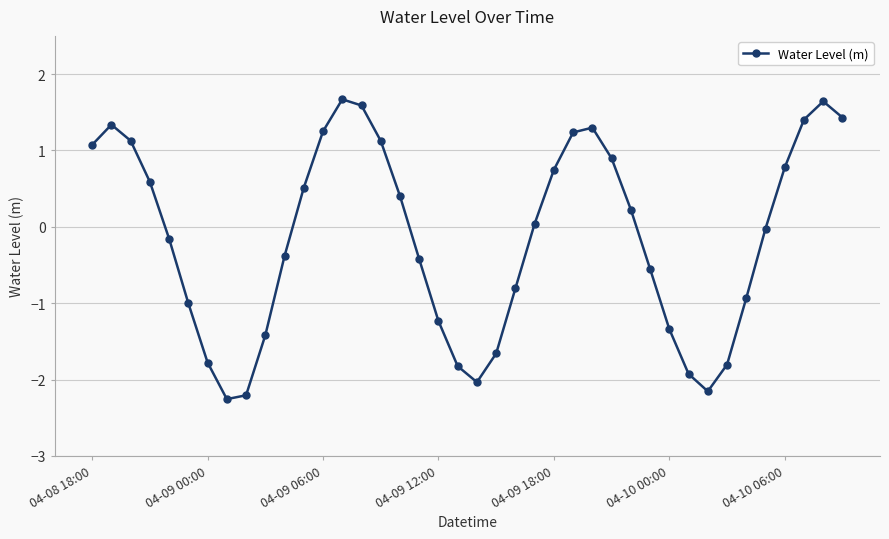

How many interior local valleys (lower than both neighbors) does the data have?

3